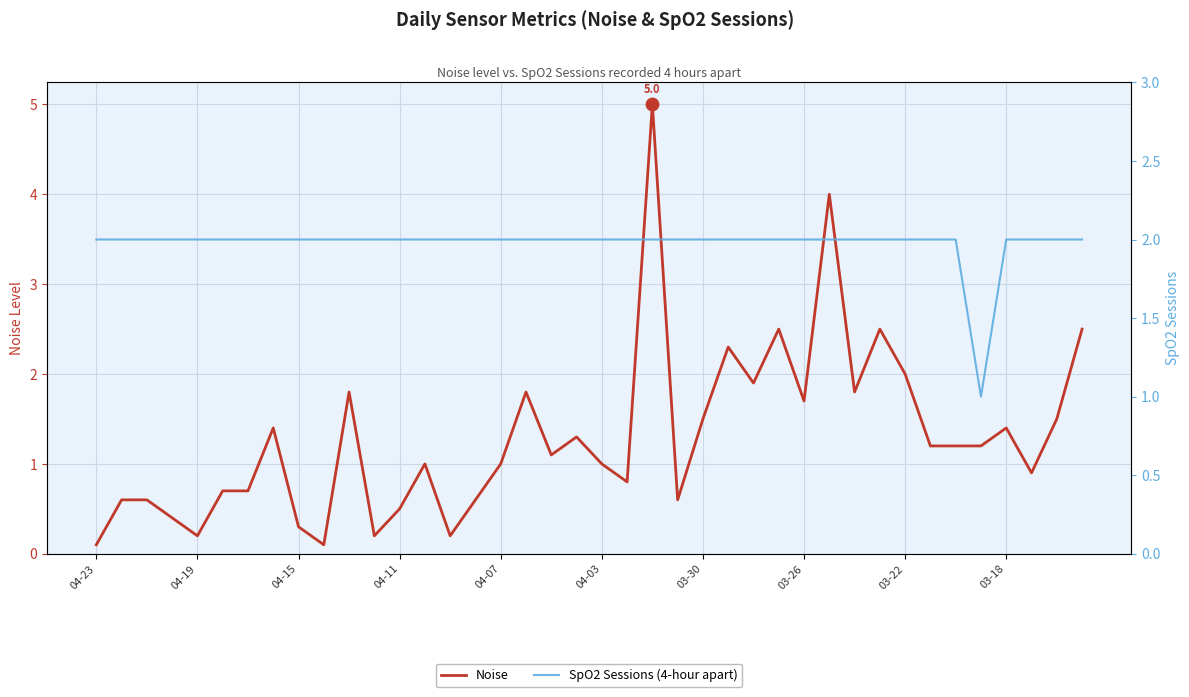

Is the value of SpO2 Sessions (4-hour apart) at 23 greater than the value of Noise at 22?

No